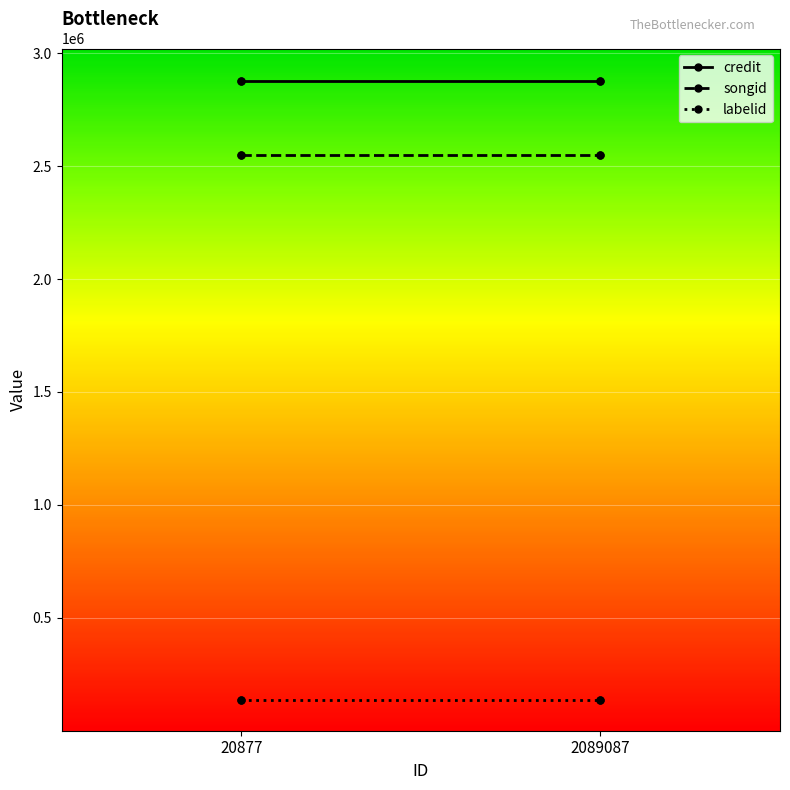

What is the sum of the songid values at 2089087 and 20877?

5098464